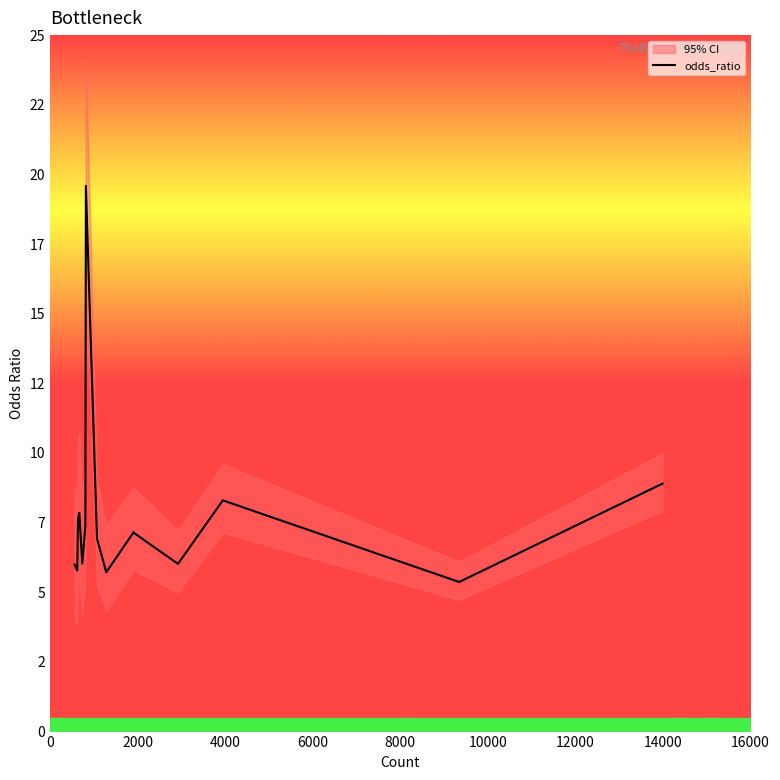

How many data points are less than 7?

7